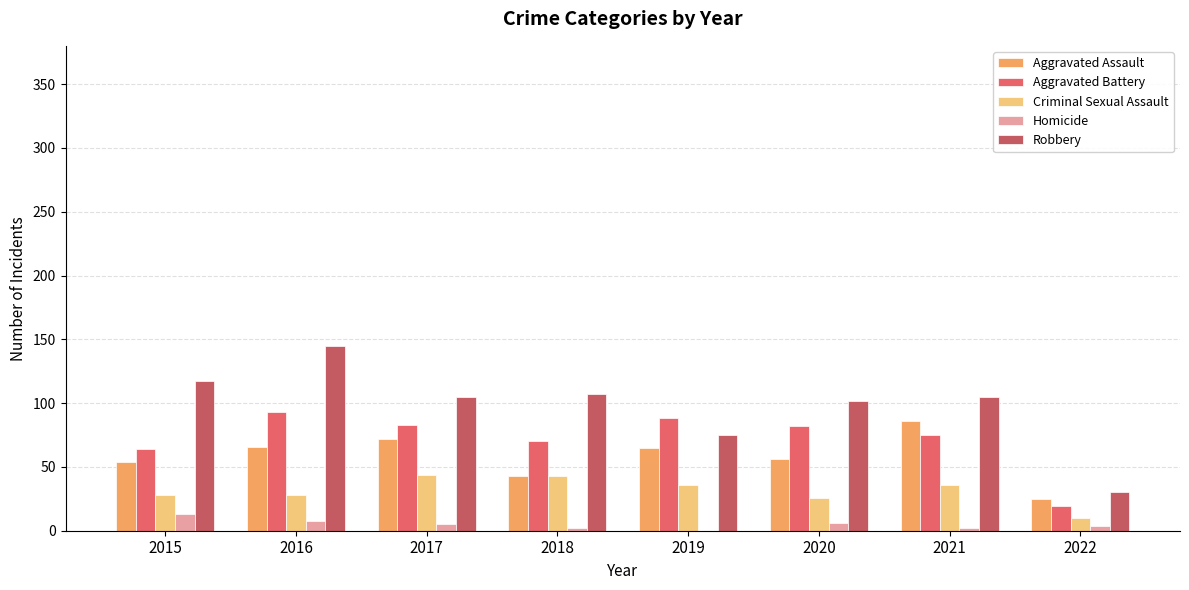

How many data points does each series have?

8